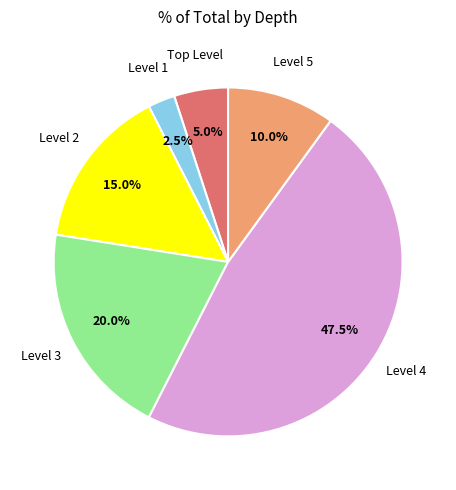

Is there any slice that represents more than half of the pie?

No